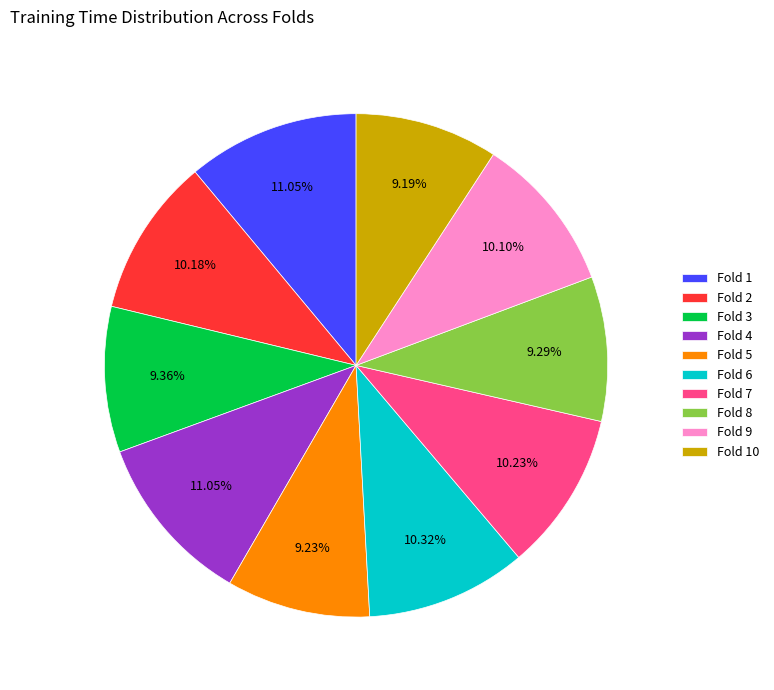

Does Fold 5 account for over 50% of the chart?

No